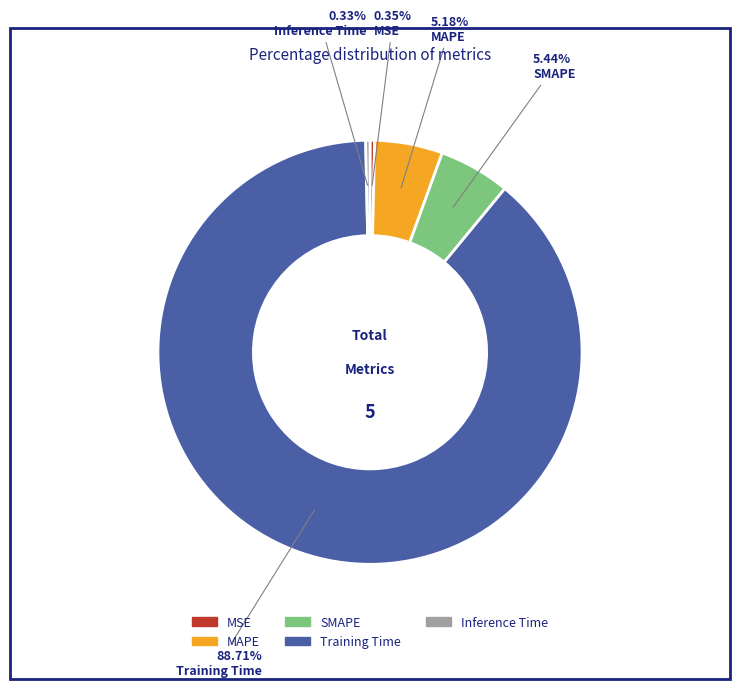

Count the number of slices in the pie.

5